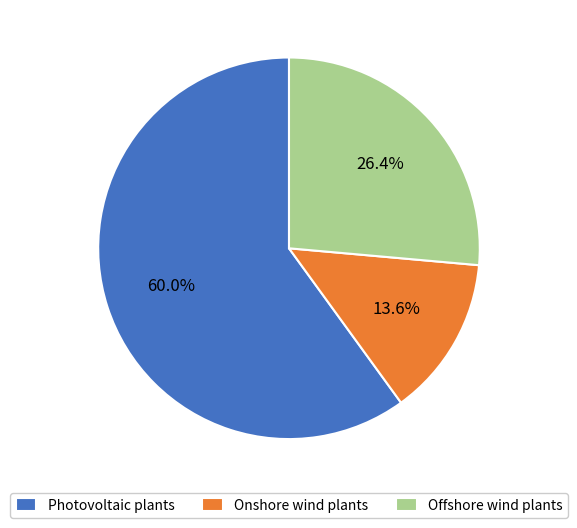

To the nearest percent, what portion does Onshore wind plants represent?

14%